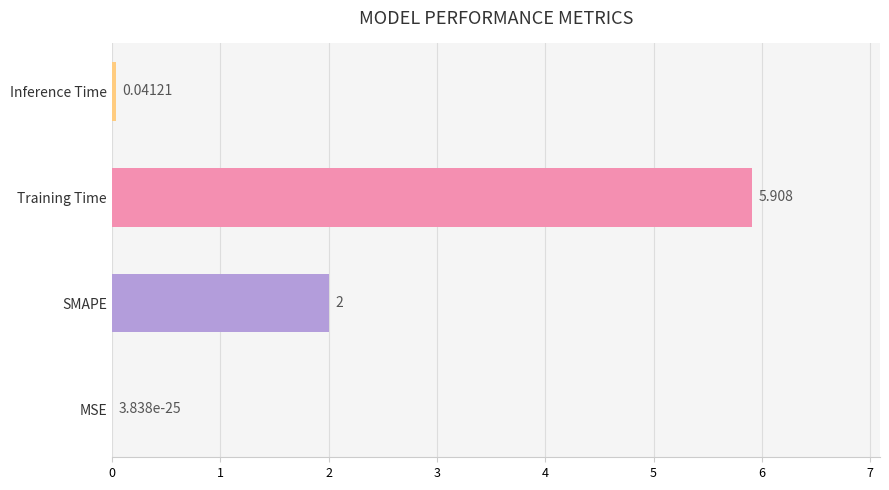

What is the average value?

2.0